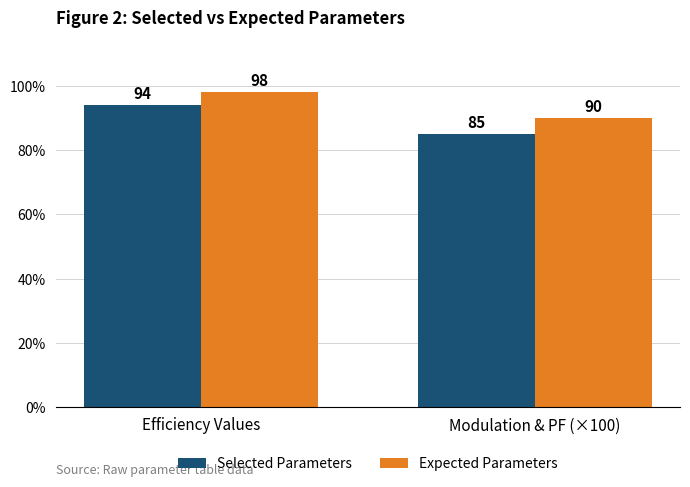

Which series has the largest total across all categories?

Expected Parameters